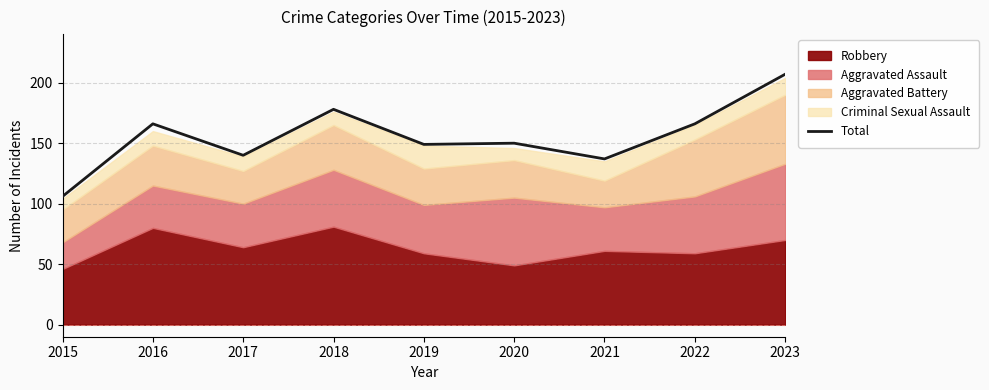

True or false: the data shows 207 at 2023.

True